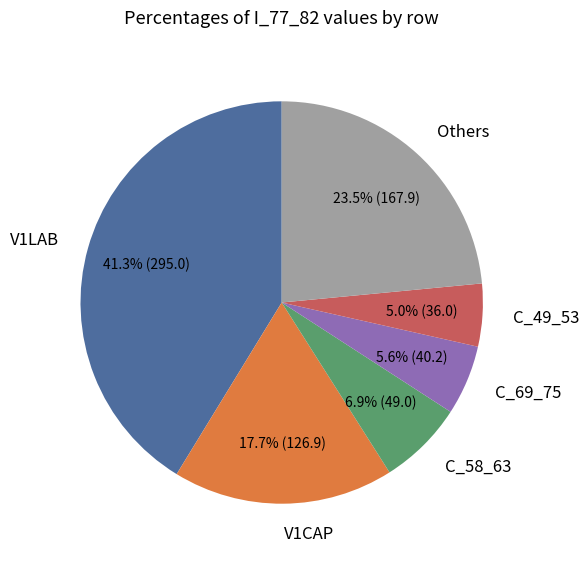

Between C_69_75 and C_49_53, which is larger?

C_69_75